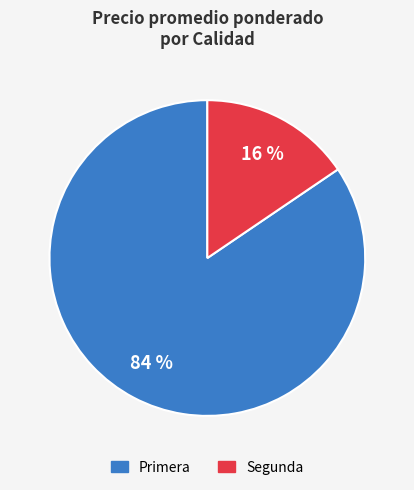

Does any single category account for the majority?

Yes